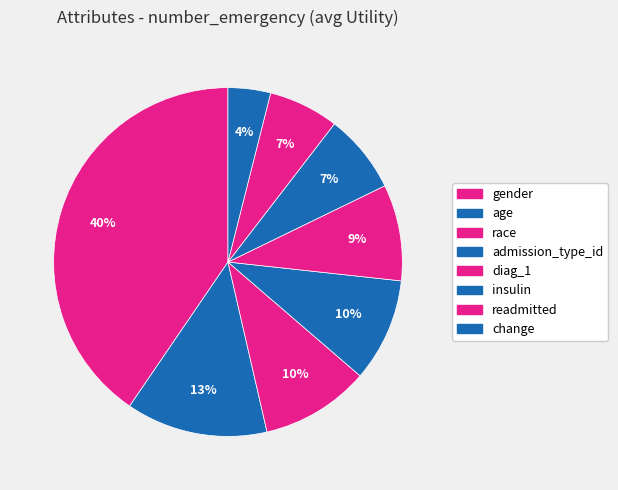

Does gender represent more than half of the total?

No